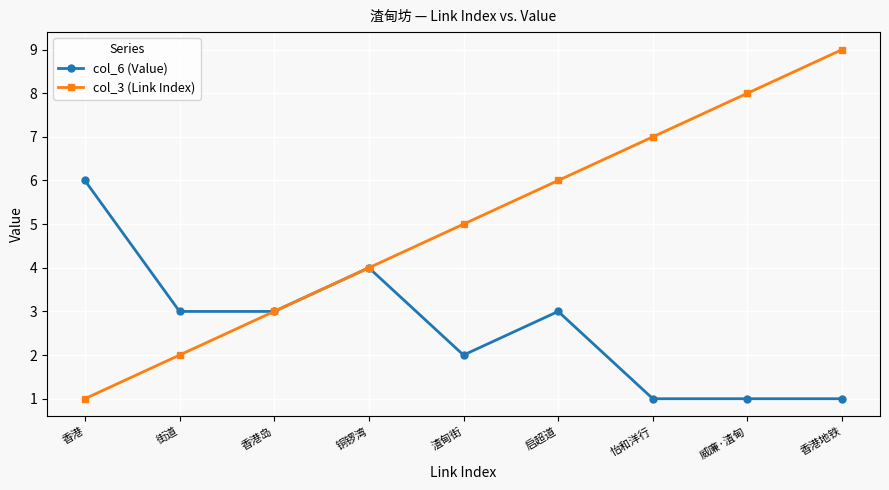

Reading left to right, what are all the values shown in this chart?

col_6 (Value): 香港=6	街道=3	香港岛=3	铜锣湾=4	渣甸街=2	启超道=3	怡和洋行=1	威廉·渣甸=1	香港地铁=1
col_3 (Link Index): 香港=1	街道=2	香港岛=3	铜锣湾=4	渣甸街=5	启超道=6	怡和洋行=7	威廉·渣甸=8	香港地铁=9